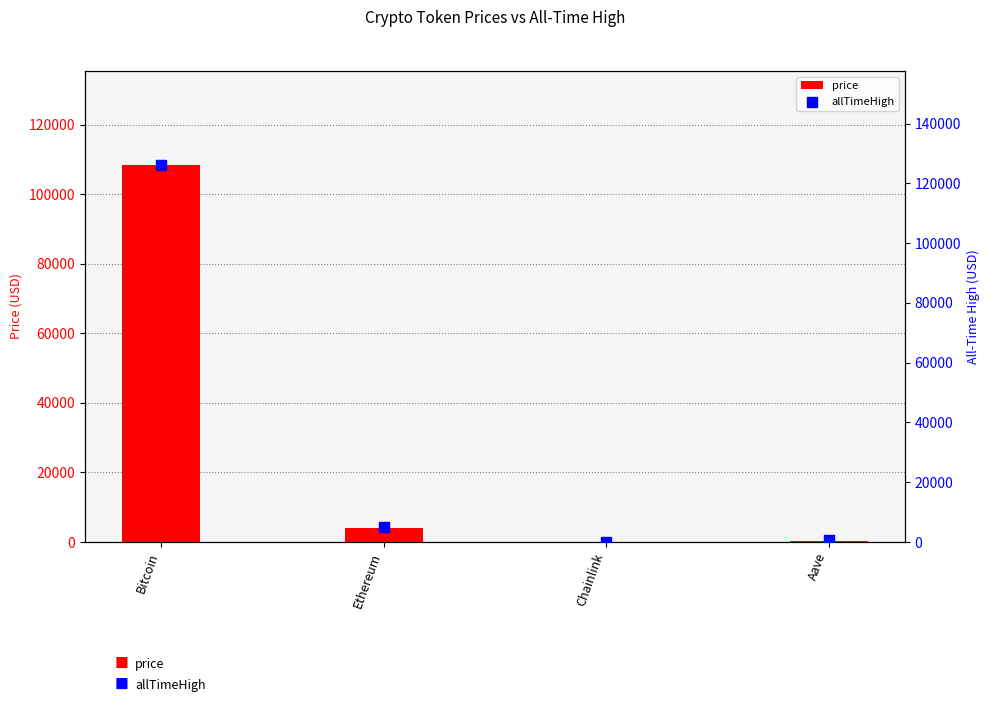

Is the value of price at Aave greater than the value of allTimeHigh at Ethereum?

No